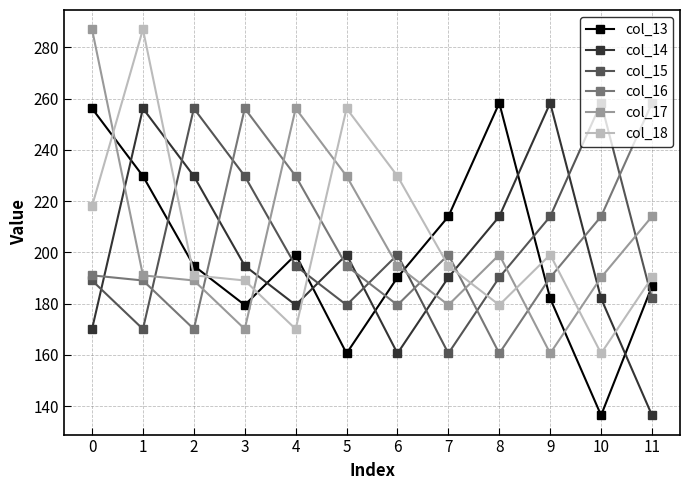

What is the difference between the col_15 values at 7 and 1?

9.5